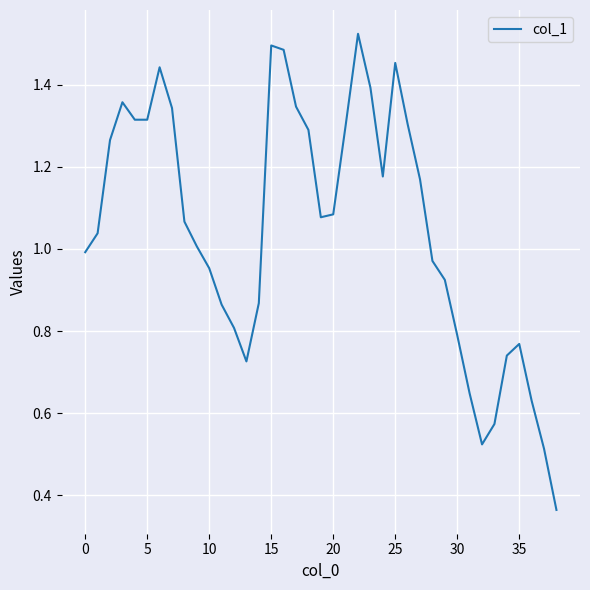

True or false: there are more than 1 points higher than both neighbors.

True